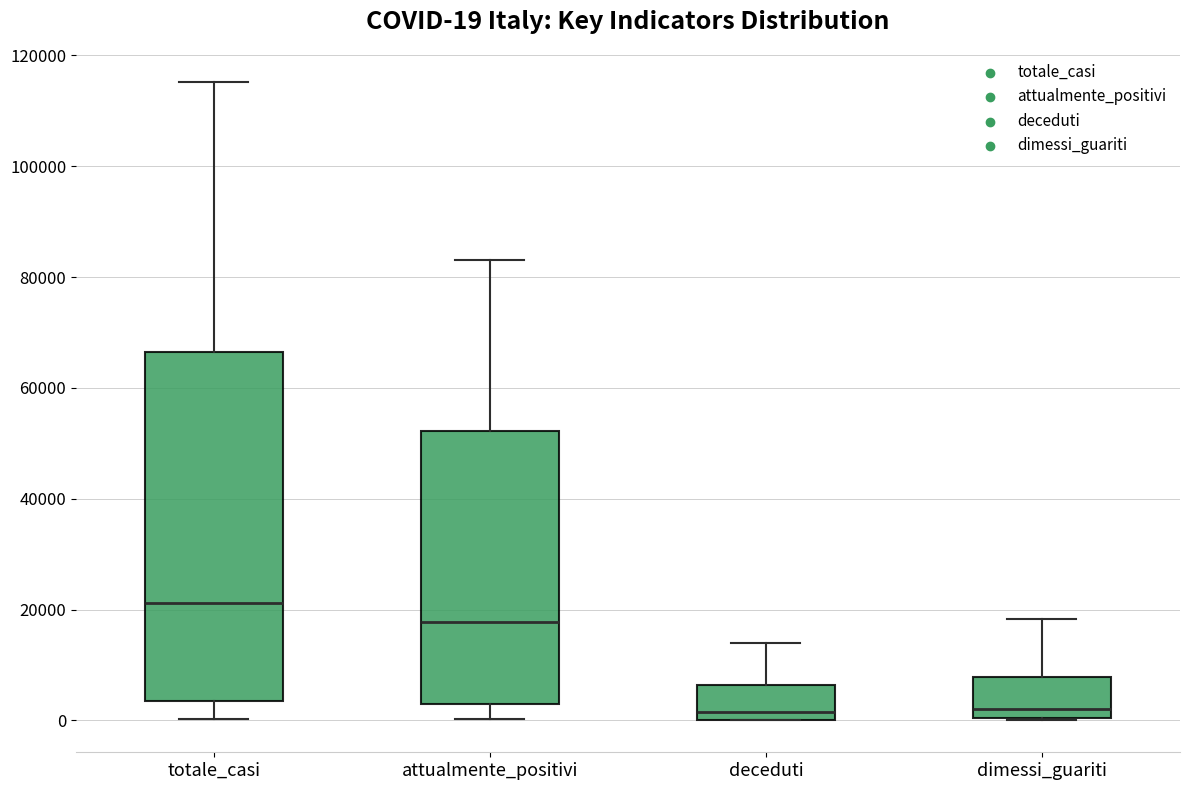

Comparing the boxes themselves (not the whiskers), which one is the tallest?

totale_casi